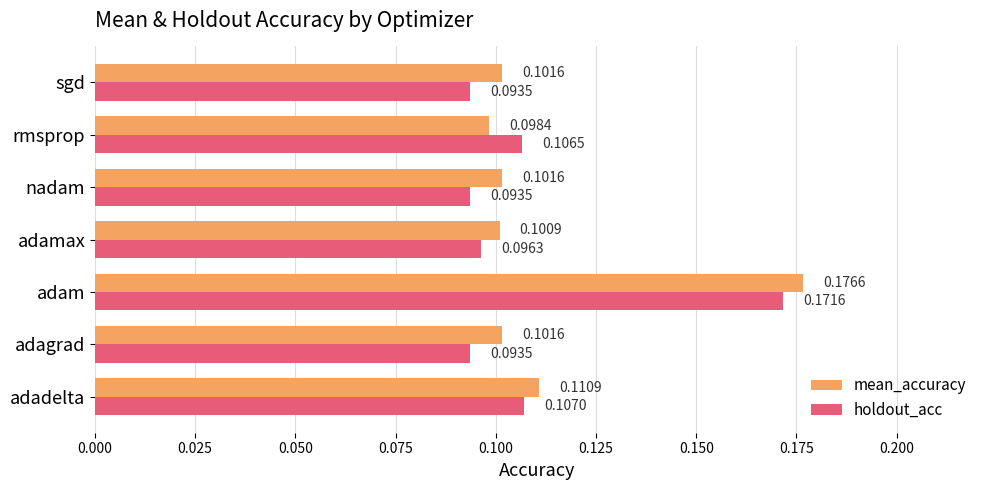

List the series in order of their overall mean, lowest first.

holdout_acc, mean_accuracy